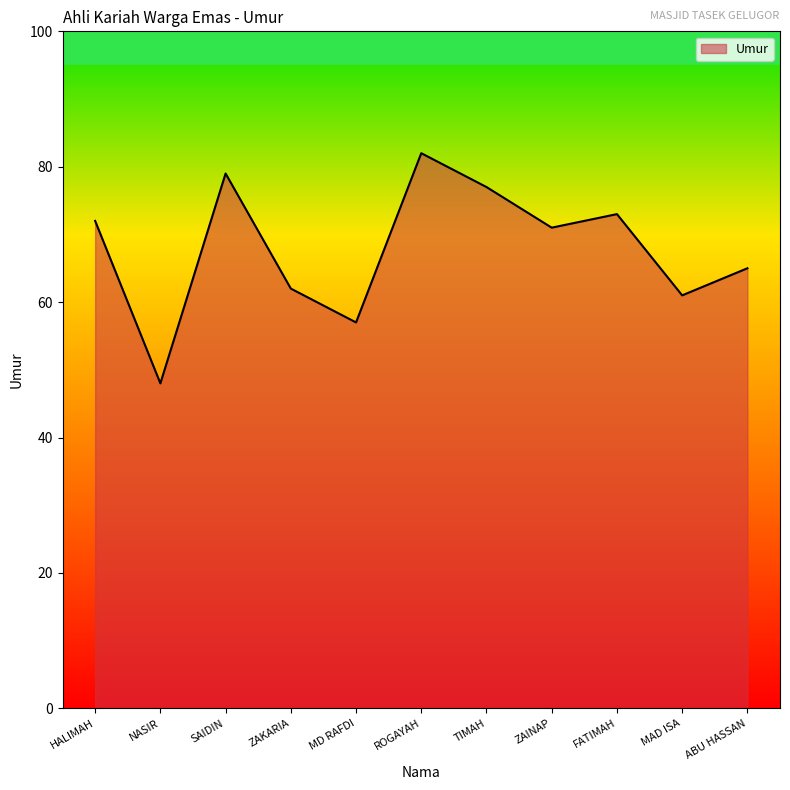

What is the minimum value shown in the chart?

48